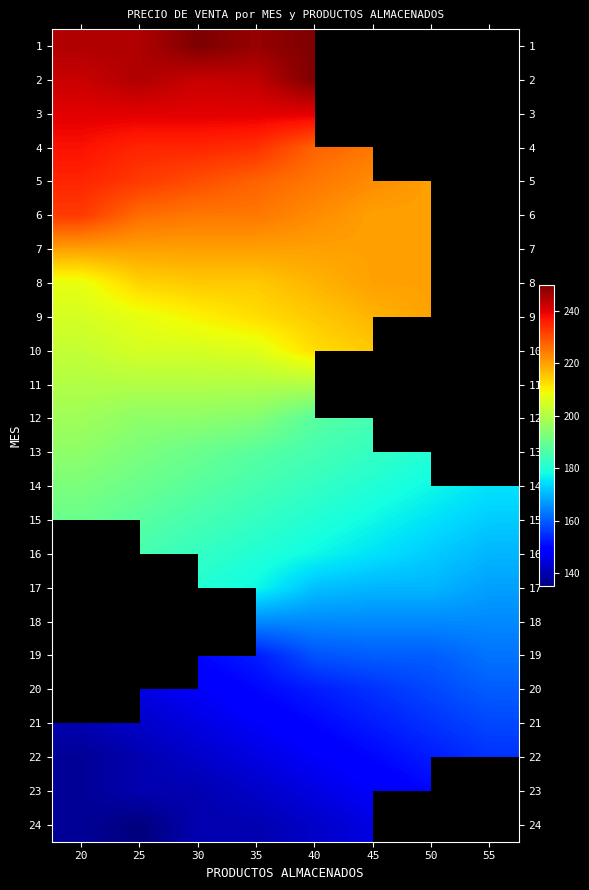

Count the number of data series in this chart.

24